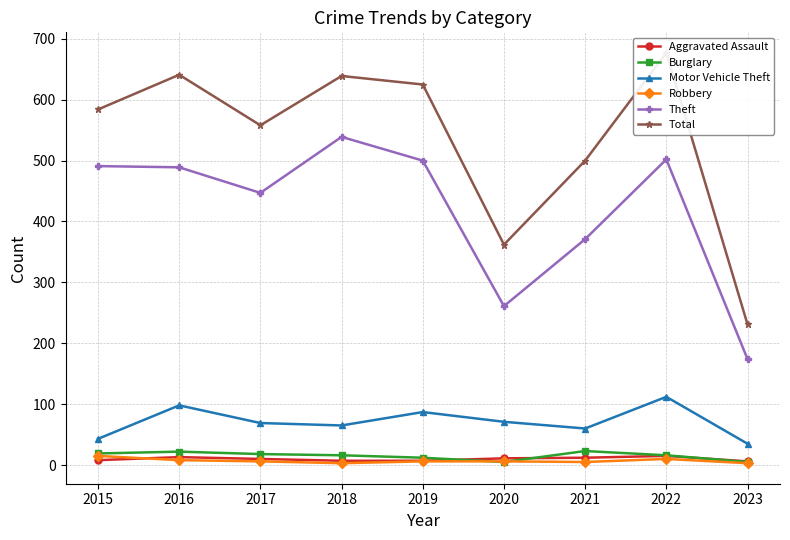

How many intersections are there between Aggravated Assault and Robbery?

1